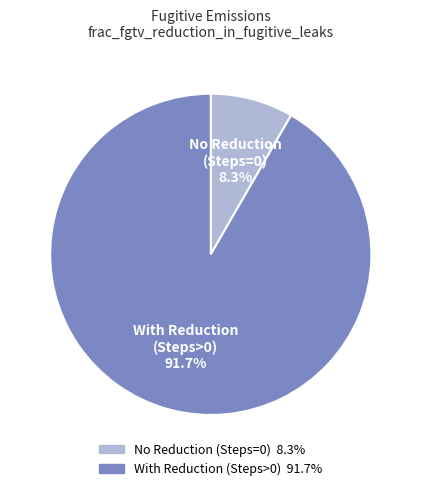

Is there a majority slice in this chart?

Yes